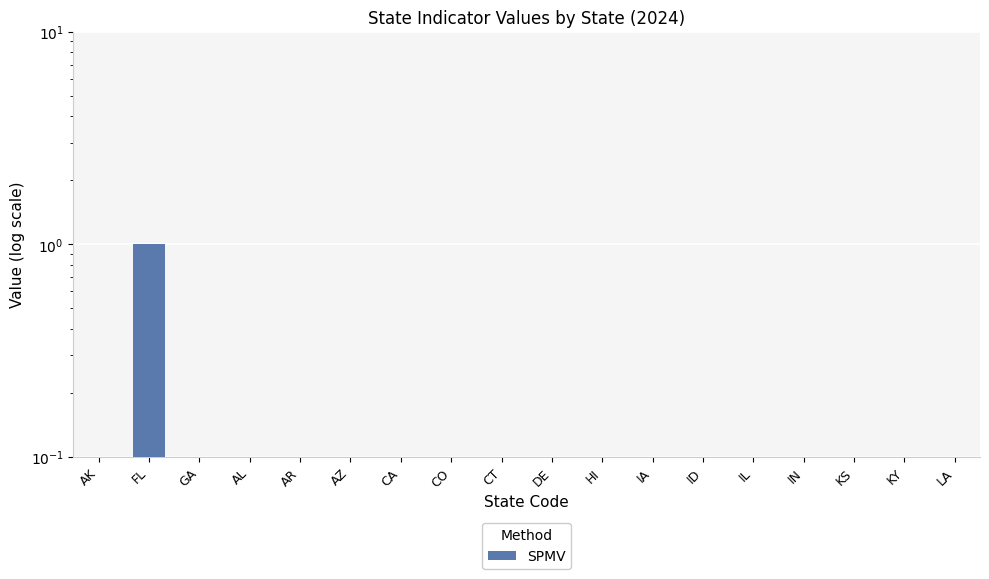

Which label corresponds to the smallest value in the chart?

AK